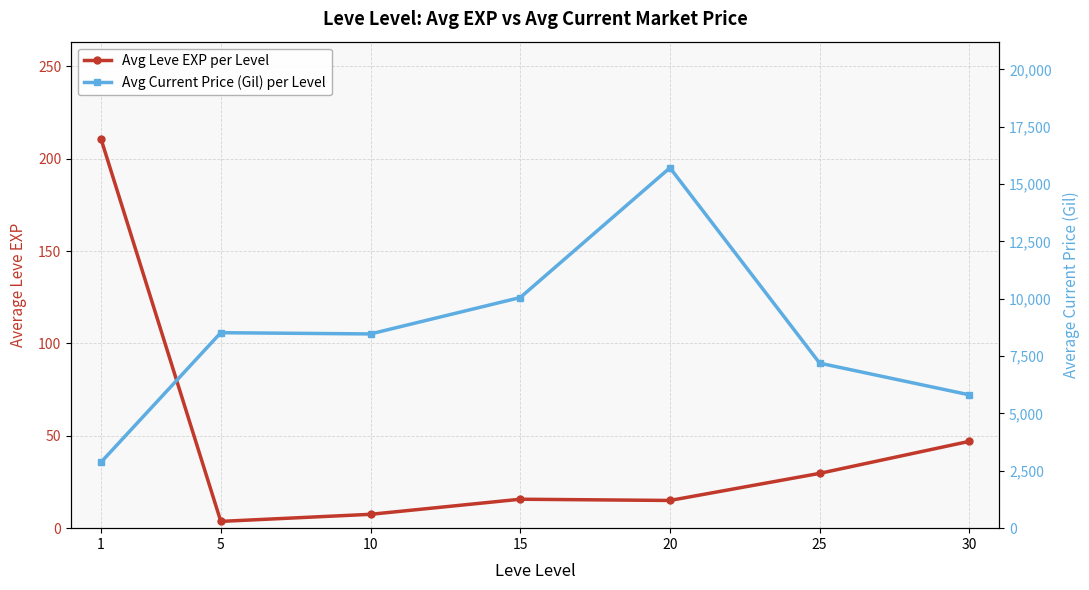

The value of Avg Leve EXP per Level at 5 is 1.6. True or false?

False